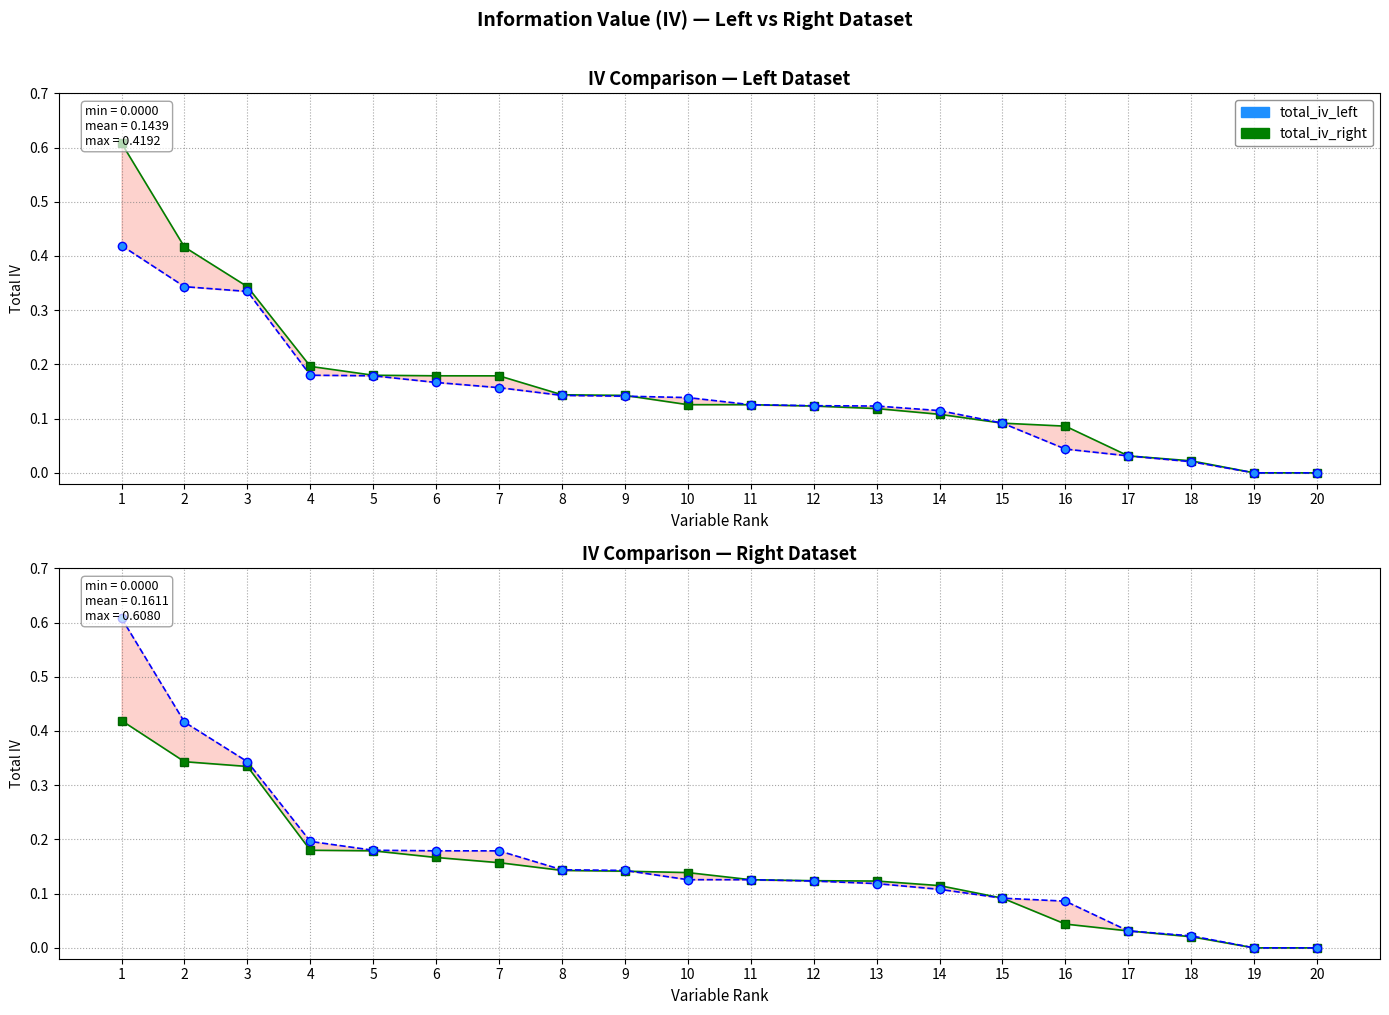

True or false: total_iv_left has more than 0 points higher than both neighbors.

False